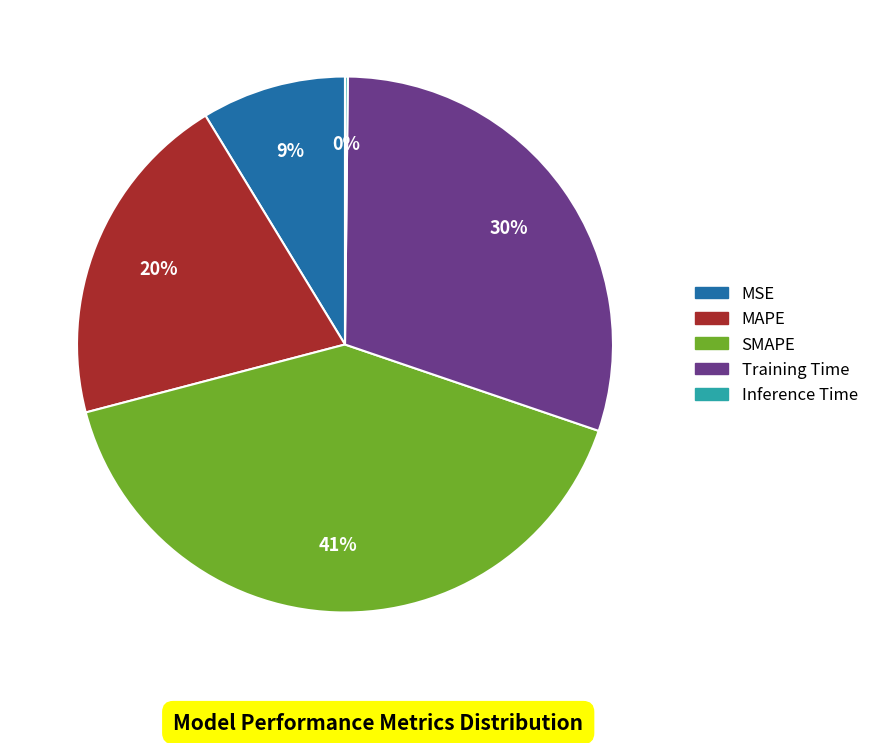

What is the largest slice in the pie chart?

SMAPE